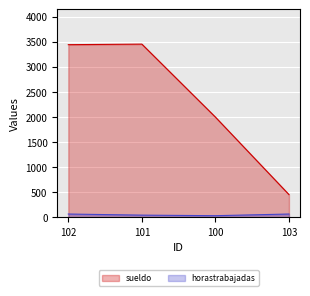

How many data points in horastrabajadas are less than 67?

2